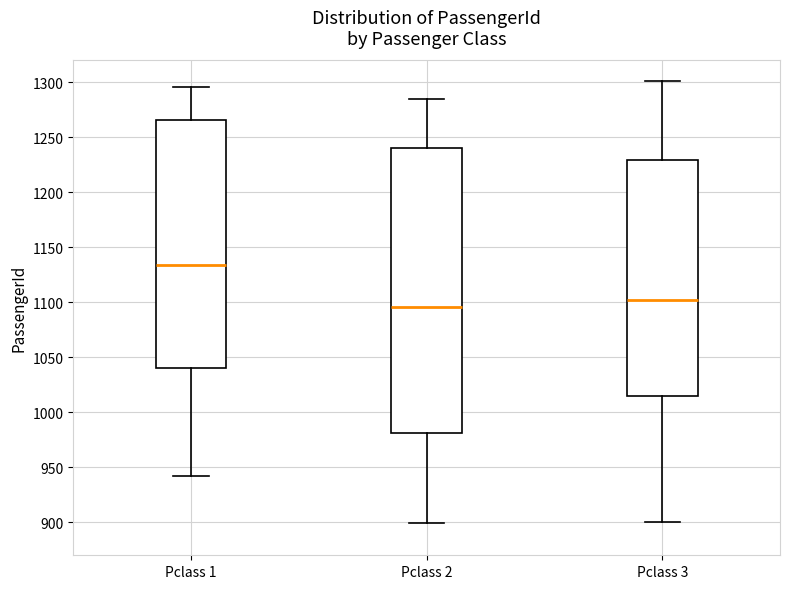

Which box's median line is the highest?

Pclass 1